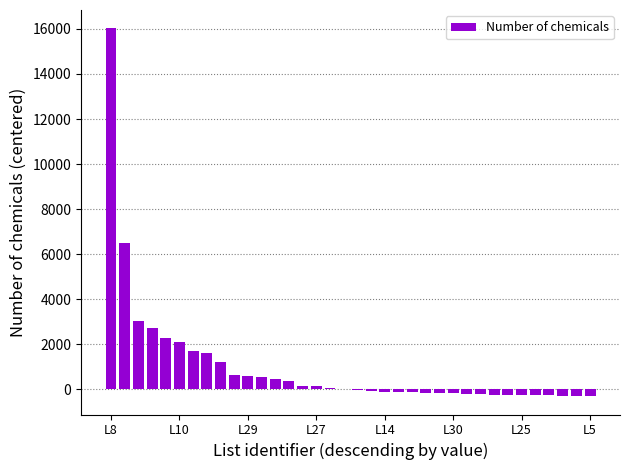

What is the greatest value displayed?

16020